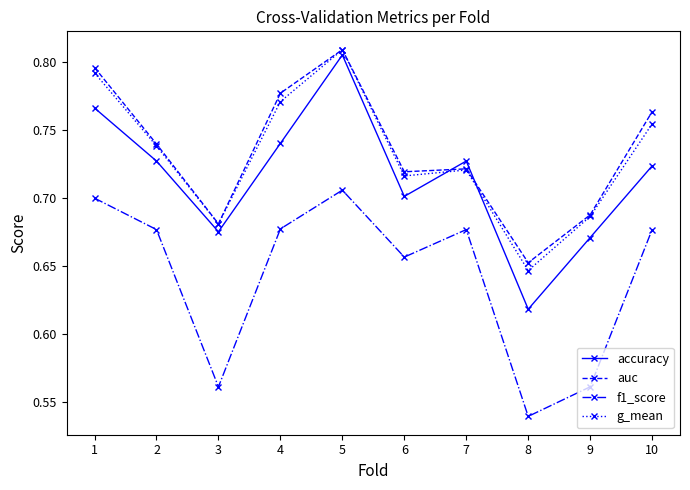

In accuracy, how many points are lower than both neighbors (excluding endpoints)?

3